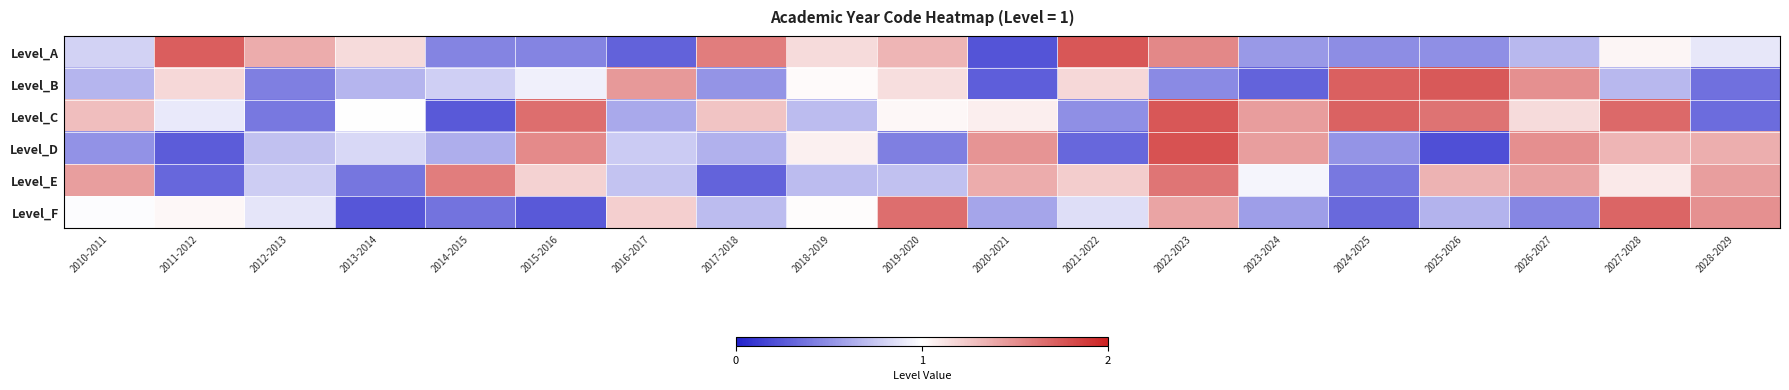

What is the smallest value displayed?

0.2